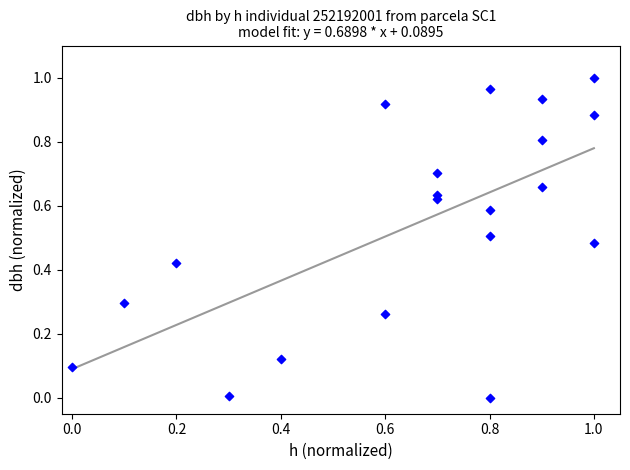

How many points are shown in the scatter plot?

20